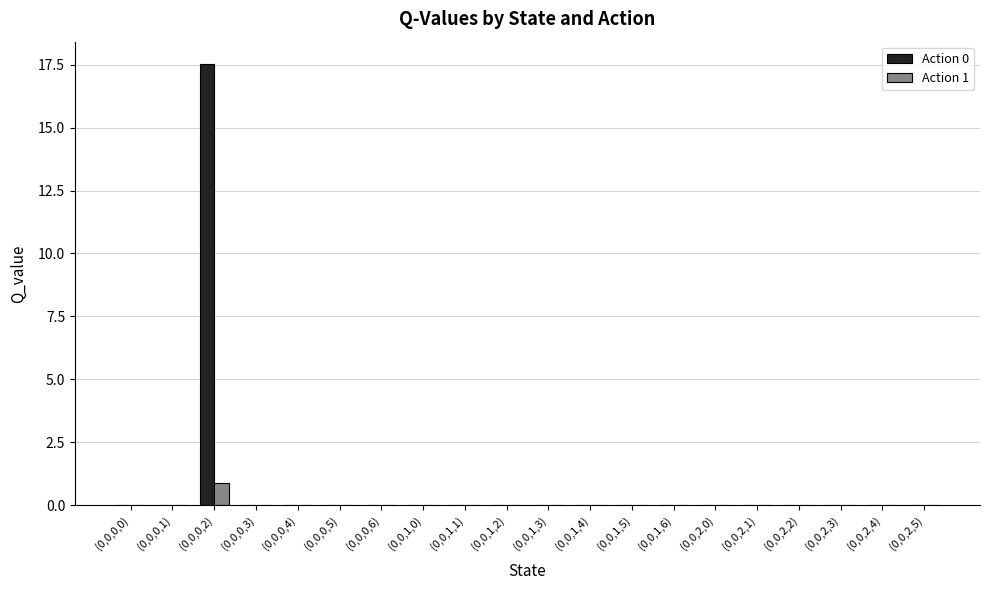

What is the sum of all Action 0 values?

17.5